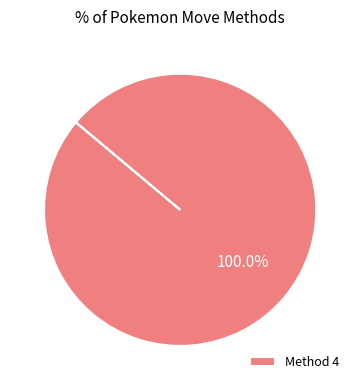

Which slice represents more than half of the pie?

Method 4